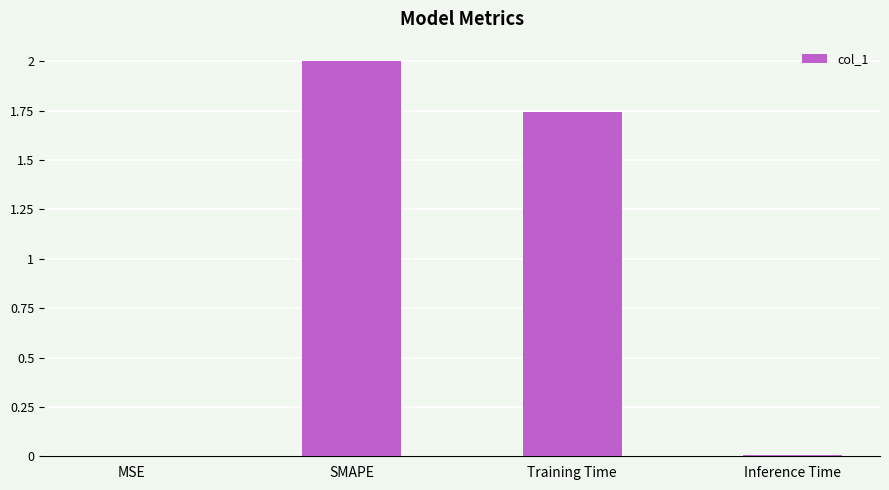

What is the change in value from SMAPE to Training Time?

-0.3